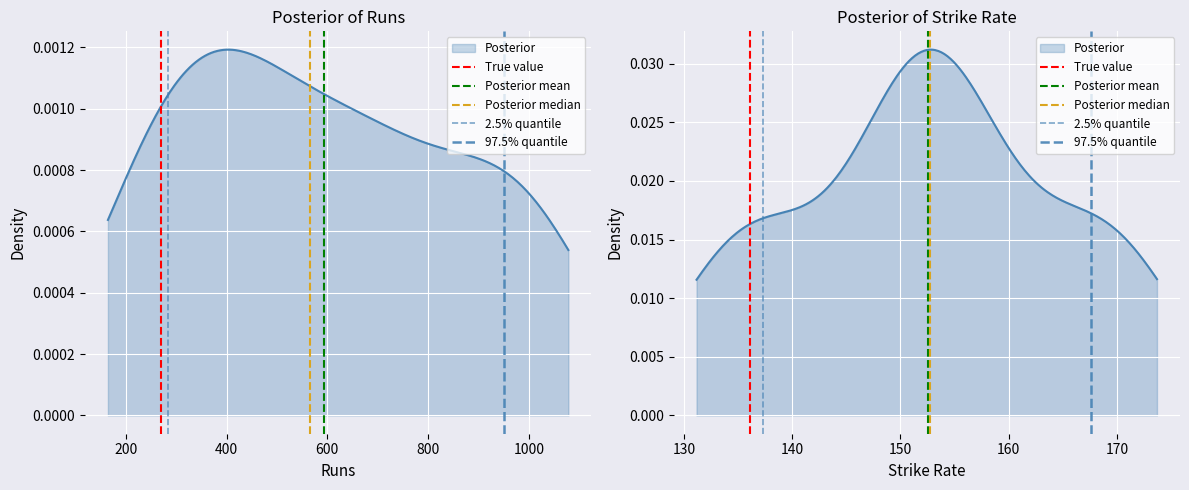

Is the value of Posterior median at 0 greater than the value of Posterior mean at 200?

No